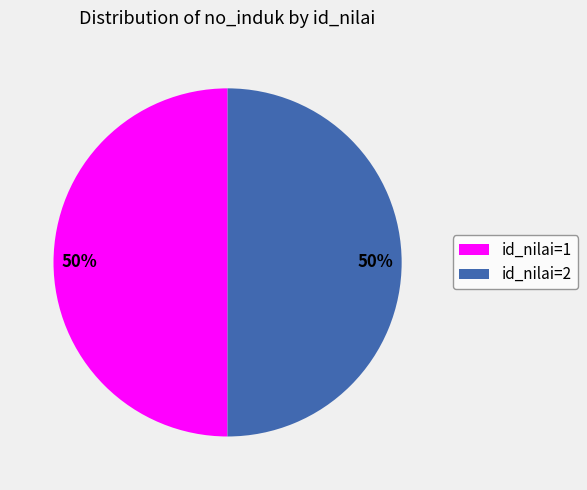

To the nearest percent, what is the average slice percentage?

50%